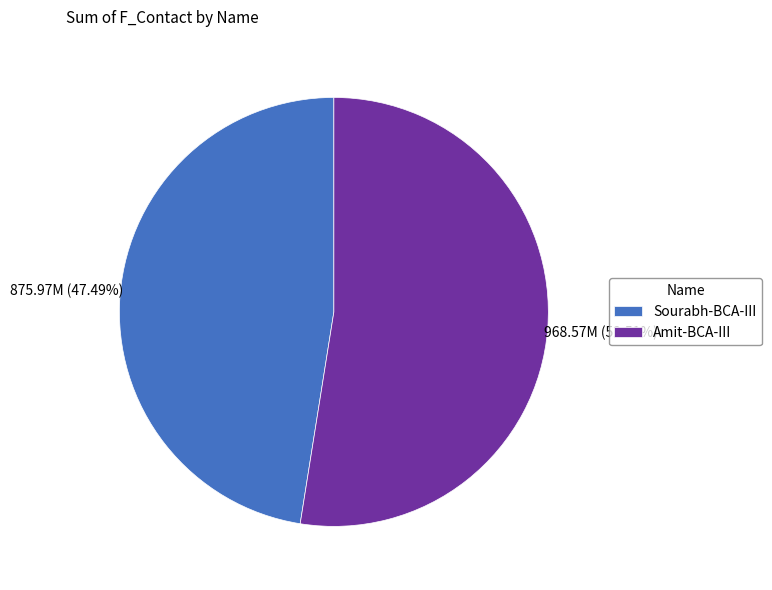

To the nearest percent, what is the average slice percentage?

50%